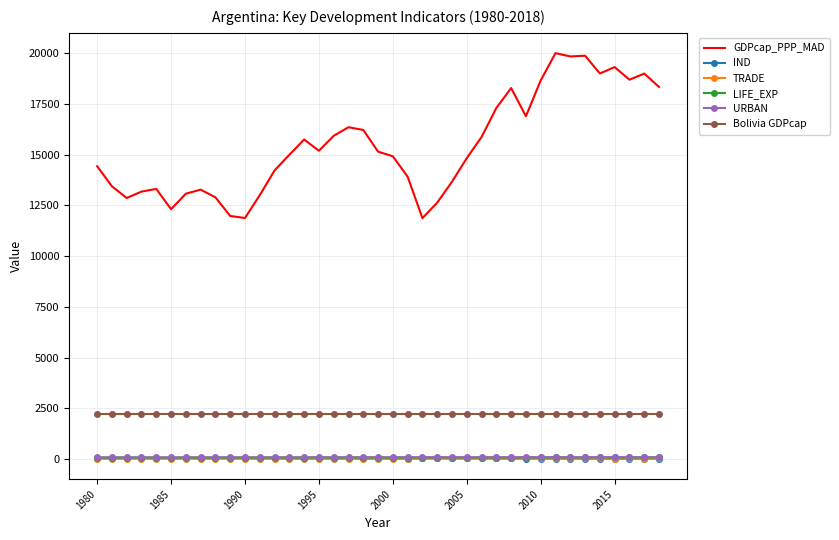

True or false: TRADE and GDPcap_PPP_MAD intersect in this chart.

False